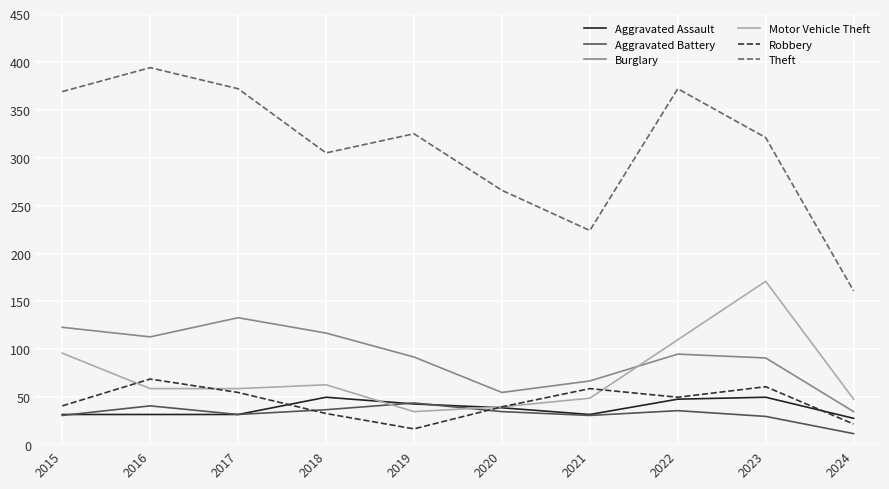

Is it true that Robbery equals 40 at 2020?

True